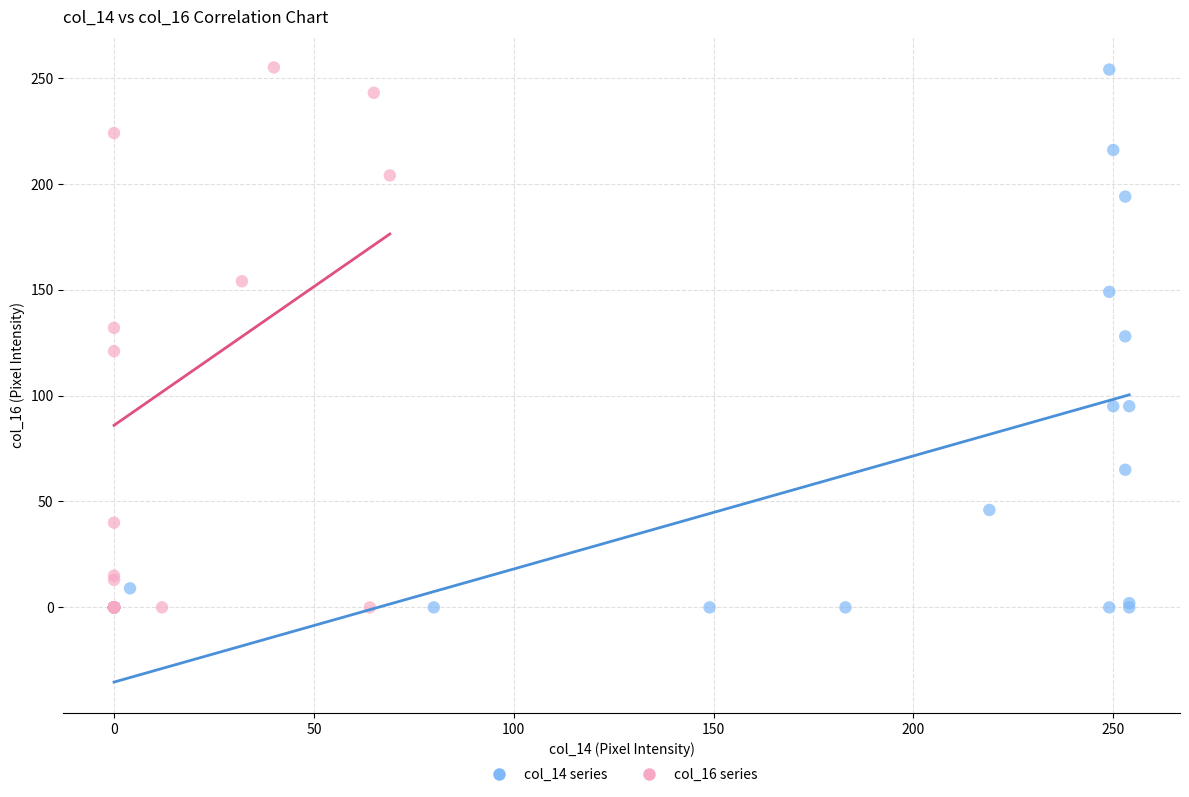

What are all the series names shown in the legend?

col_14 series, col_16 series